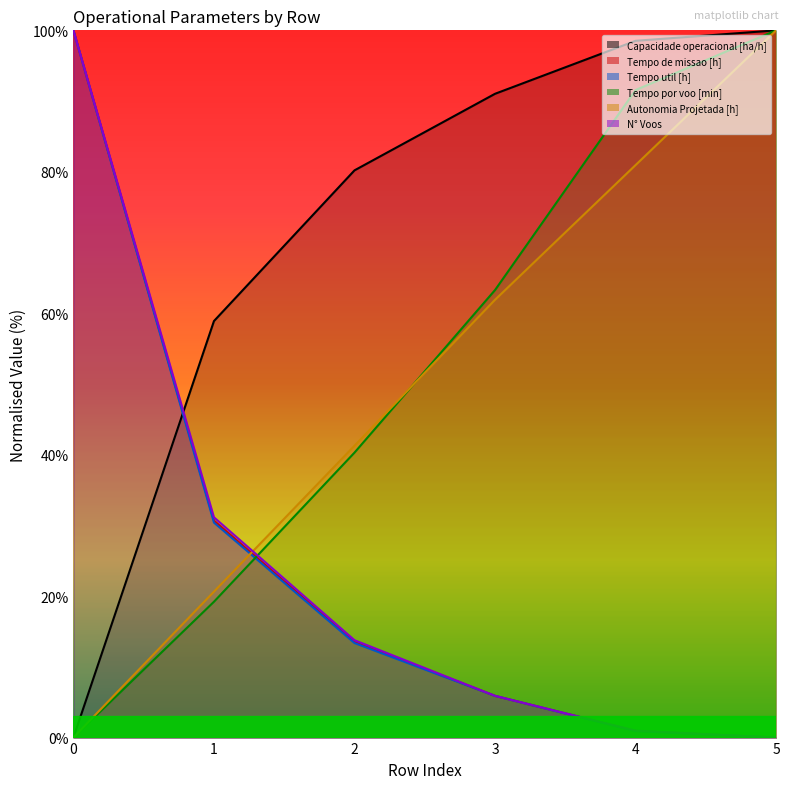

Where do N° Voos and Autonomia Projetada [h] first cross each other?

1 and 2